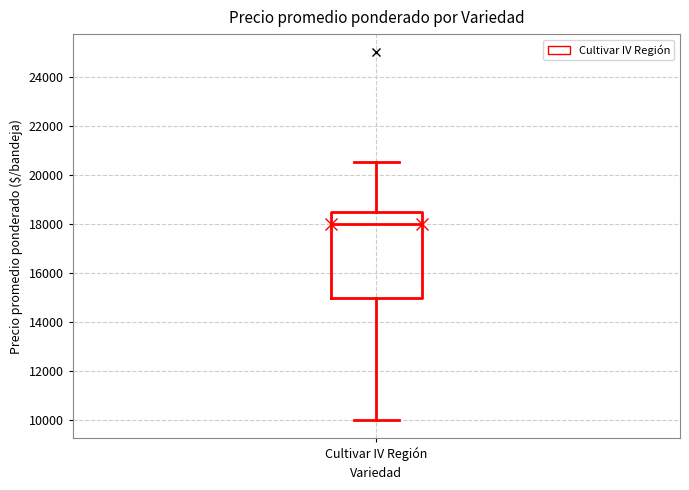

Where is the lower edge of the box for Cultivar IV Región on the y-axis? The values are not printed on the chart, so give them approximately, as read against the axis.

15000